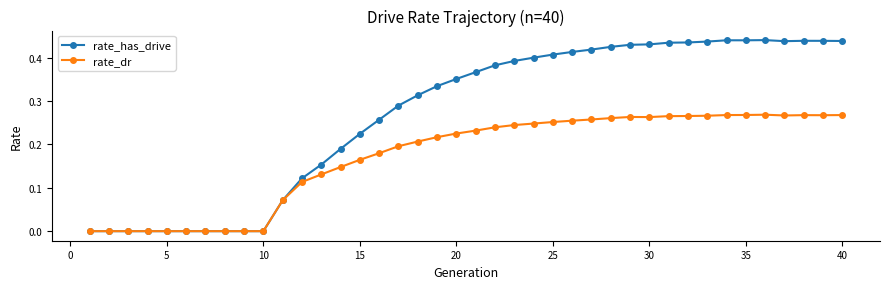

Which series has the largest total across all categories?

rate_has_drive